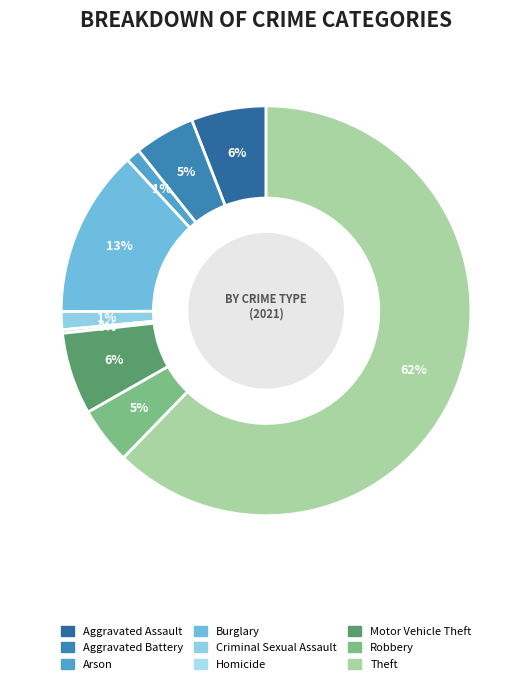

Between Motor Vehicle Theft and Arson, which is larger?

Motor Vehicle Theft